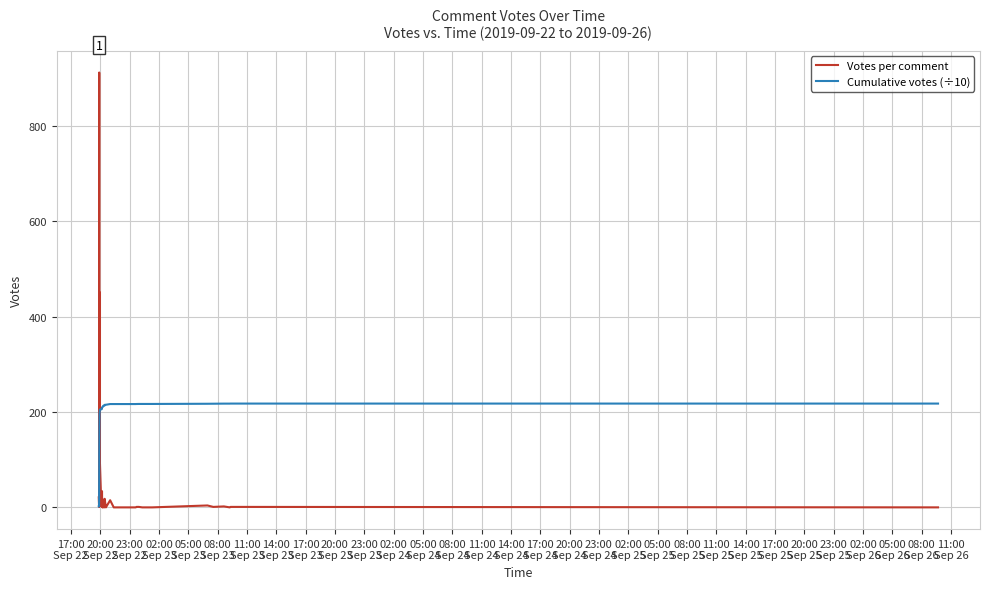

Reading left to right, extract all data points from this chart.

Votes per comment: 21.0	2.0	912.0	187.0	1.0	452.0	29.0	352.0	97.0	2.0	6.0	2.0	34.0	4.0	0.0	12.0	16.0	0.0	3.0	0.0	18.0	2.0	0.0	15.0	0.0	0.0	0.0	0.0	1.0	1.0	0.0	0.0	0.0	0.0	4.0	1.0	2.0	0.0	1.0	0.0
Cumulative votes (÷10): 2.1	2.3	93.5	112.2	112.3	157.5	160.4	195.6	205.3	205.5	206.1	206.3	209.7	210.1	210.1	211.3	212.9	212.9	213.2	213.2	215.0	215.2	215.2	216.7	216.7	216.7	216.7	216.7	216.8	216.9	216.9	216.9	216.9	216.9	217.3	217.4	217.6	217.6	217.7	217.7